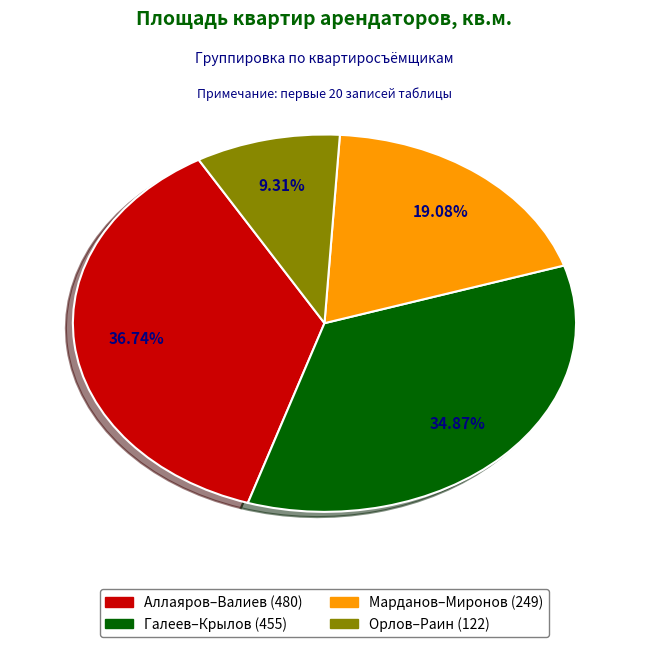

Does any single category account for the majority?

No